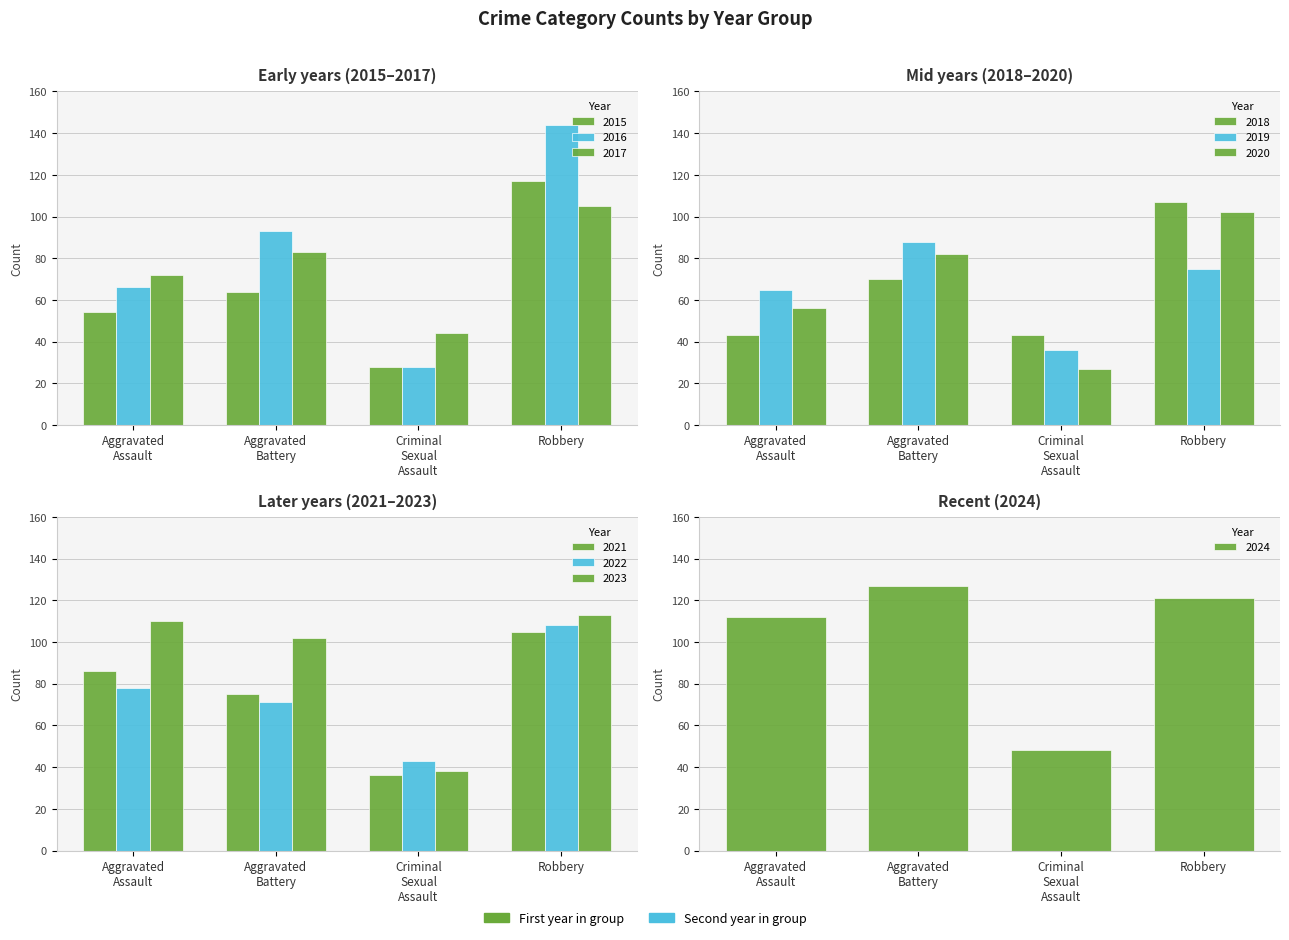

The Aggravated Battery series shows 127 at 2024. True or false?

True